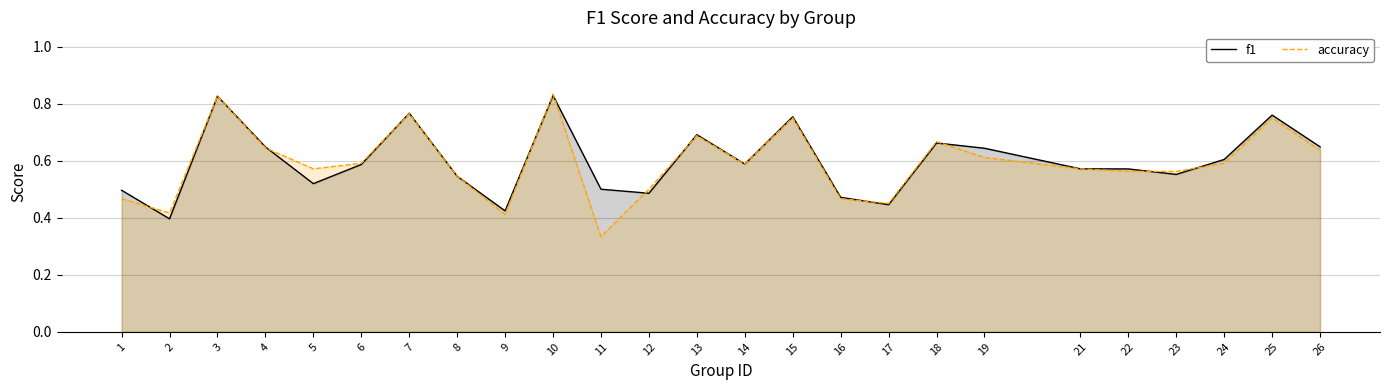

What is the smallest value displayed?

0.3